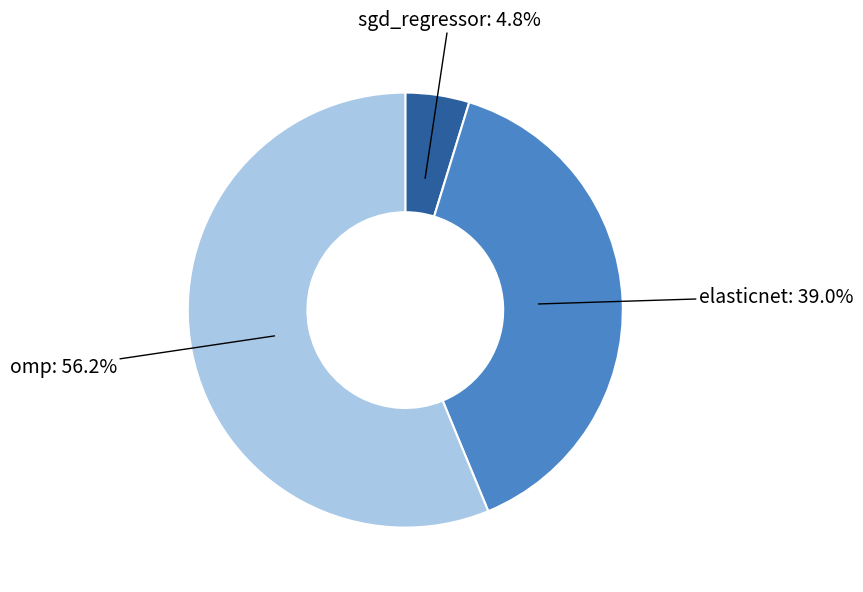

How many slices are in this pie chart?

3